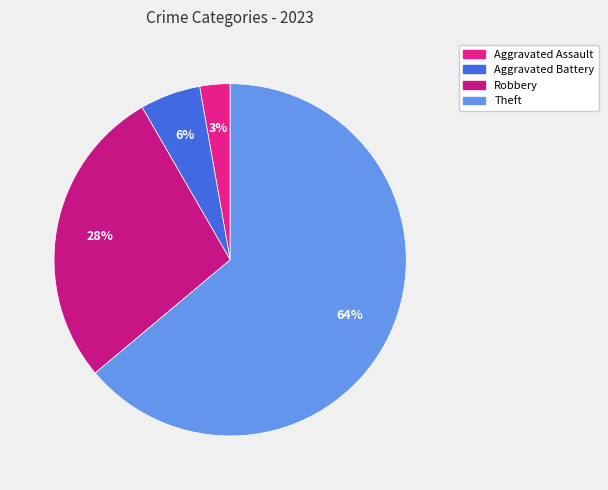

How many segments does this pie chart have?

4